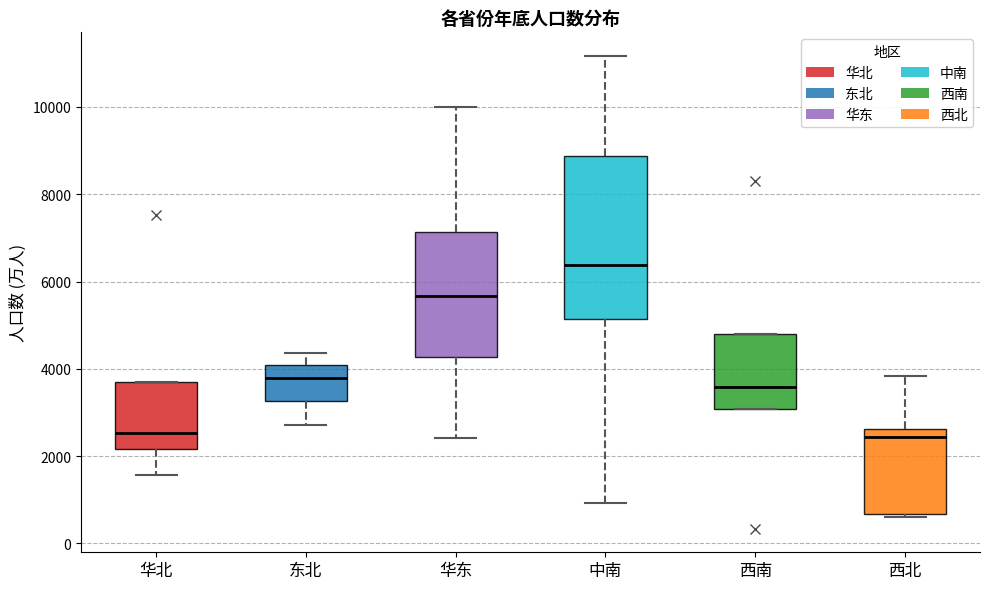

Where does the lower whisker of the box for 中南 end on the y-axis? The values are not printed on the chart, so give them approximately, as read against the axis.

1000